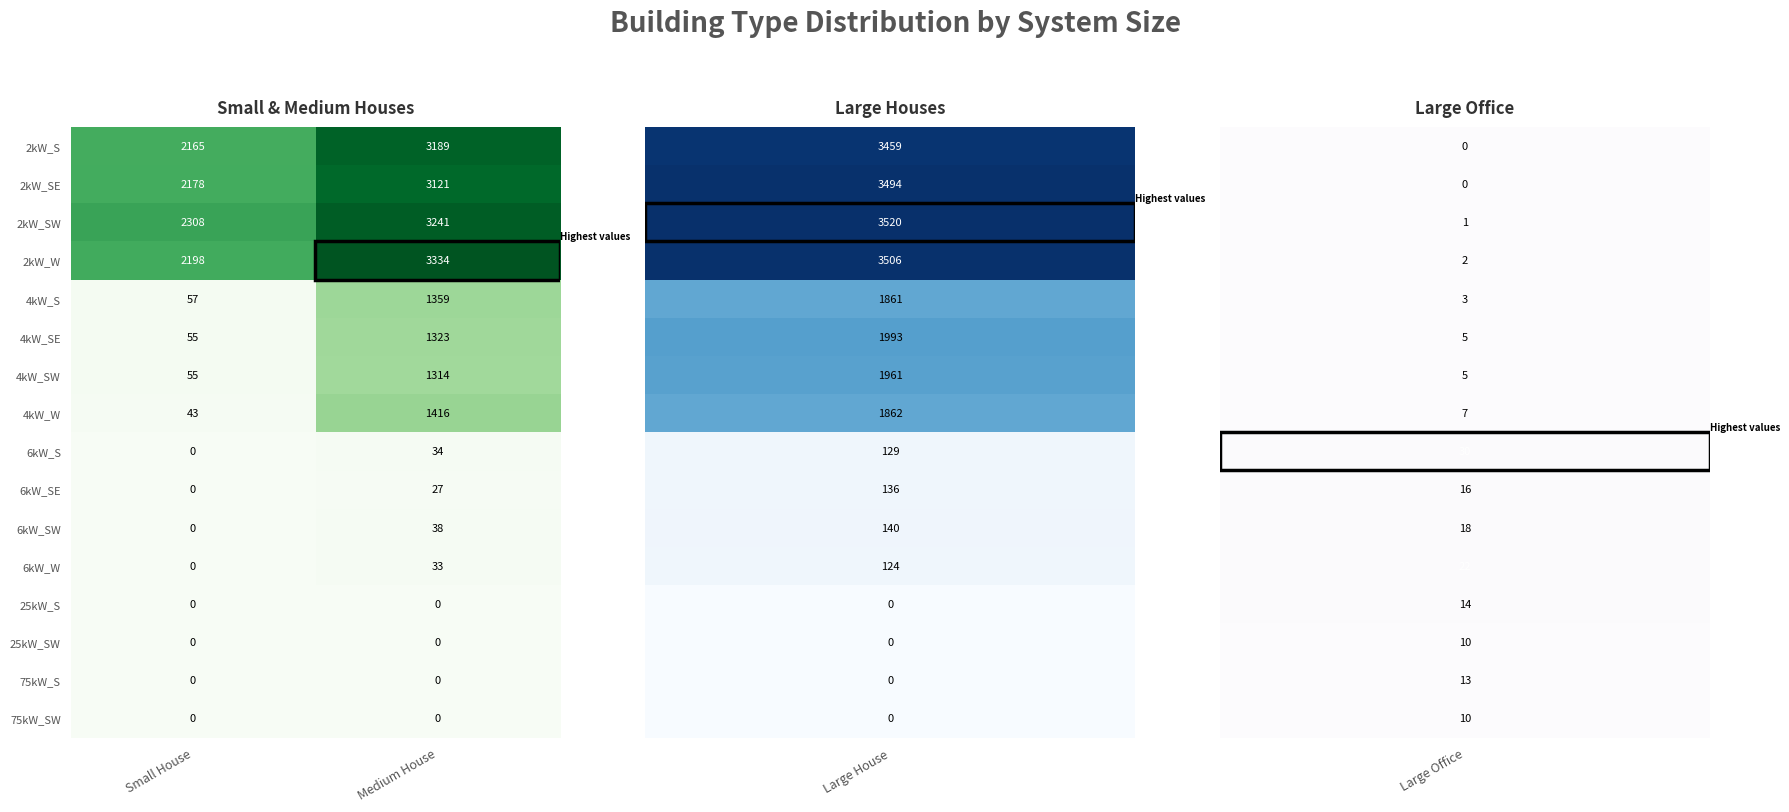

List the labels in order of 6kW_S value, largest first.

Medium House, Small House